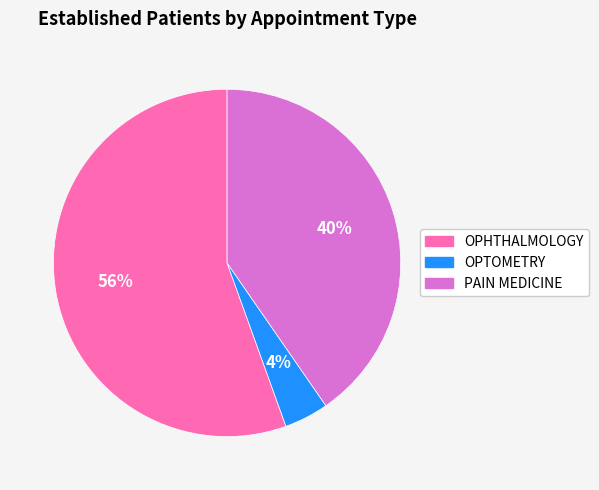

Which category has the biggest portion of the pie?

OPHTHALMOLOGY